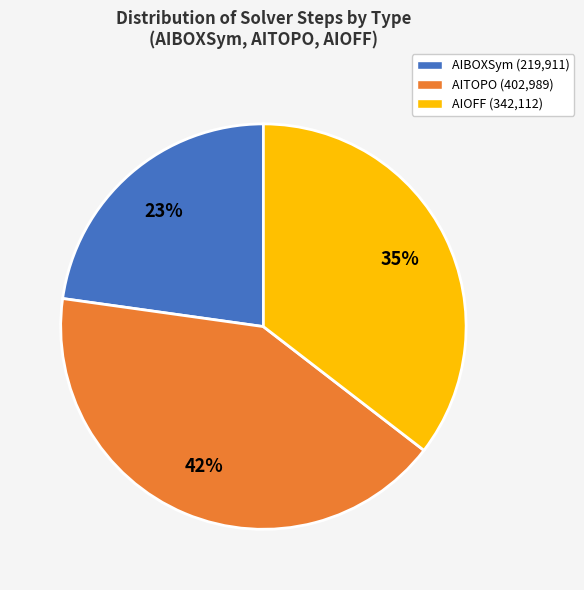

To the nearest percent, what is the difference between the largest and smallest slice percentages?

19%